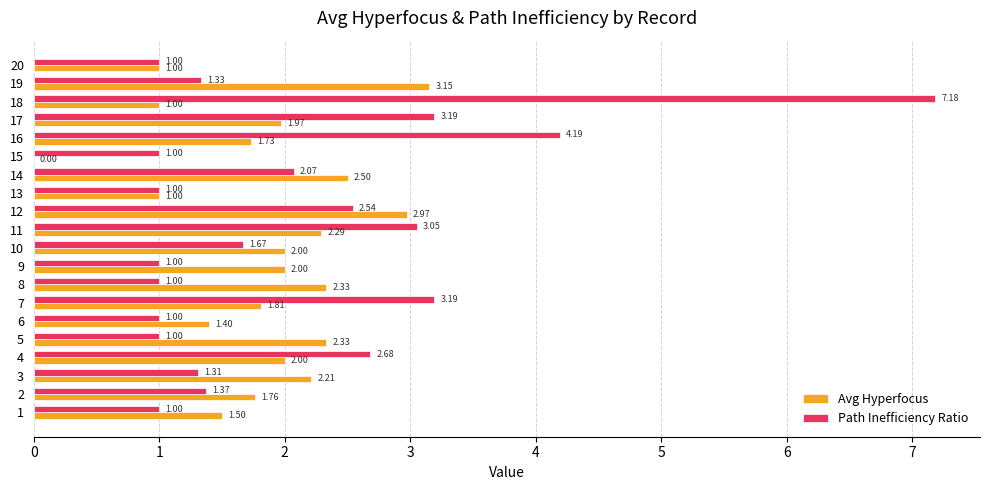

Between 5 and 15, which series saw the biggest shift?

Avg Hyperfocus